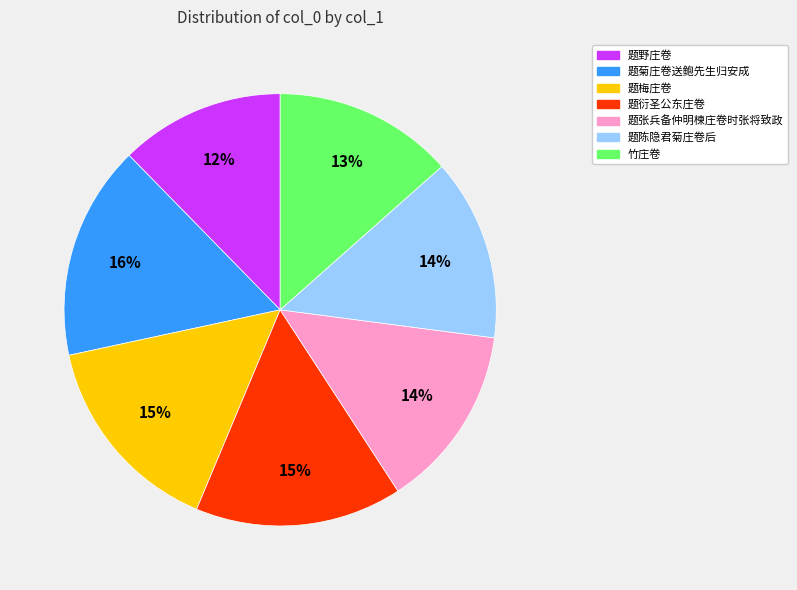

The 题梅庄卷 slice represents 8% of the pie. True or false?

False